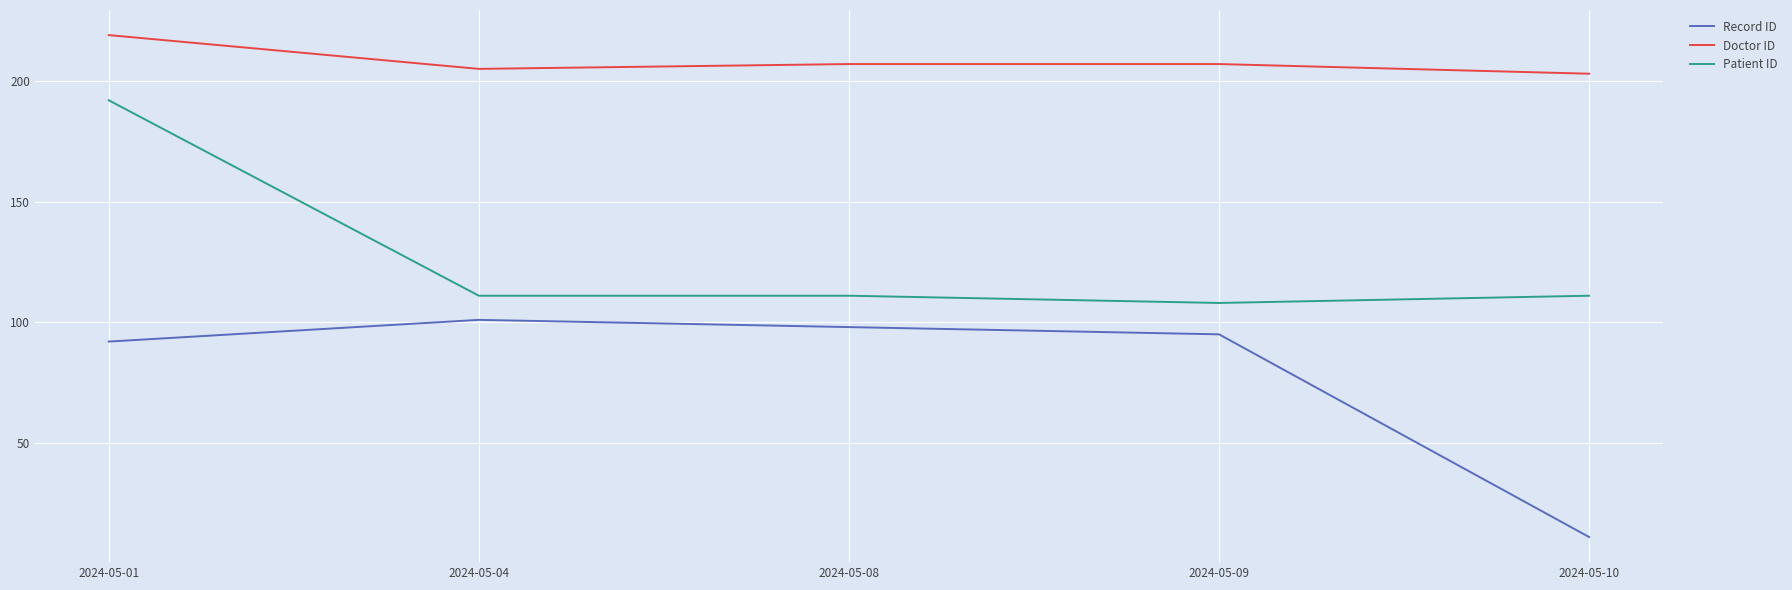

Reading left to right, transcribe all the data shown in this chart.

Record ID: 92	101	98	95	11
Doctor ID: 219	205	207	207	203
Patient ID: 192	111	111	108	111